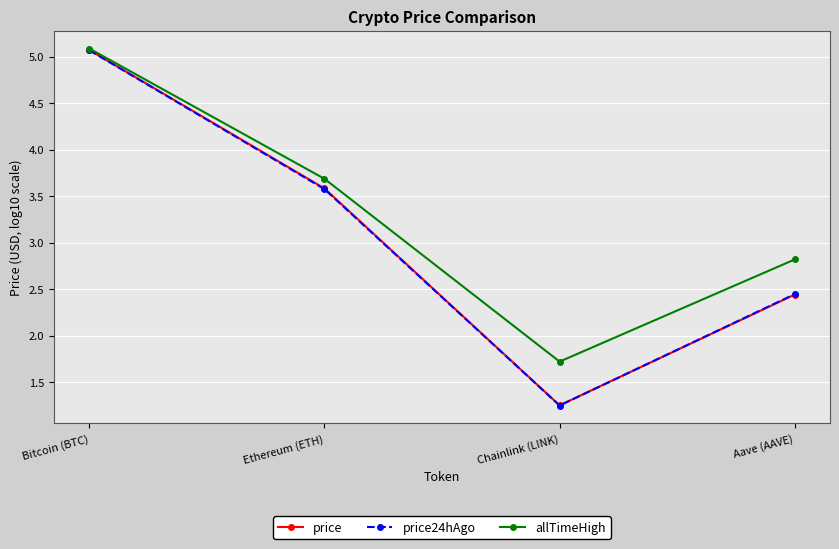

What is the sum of all price24hAgo values?

12.3